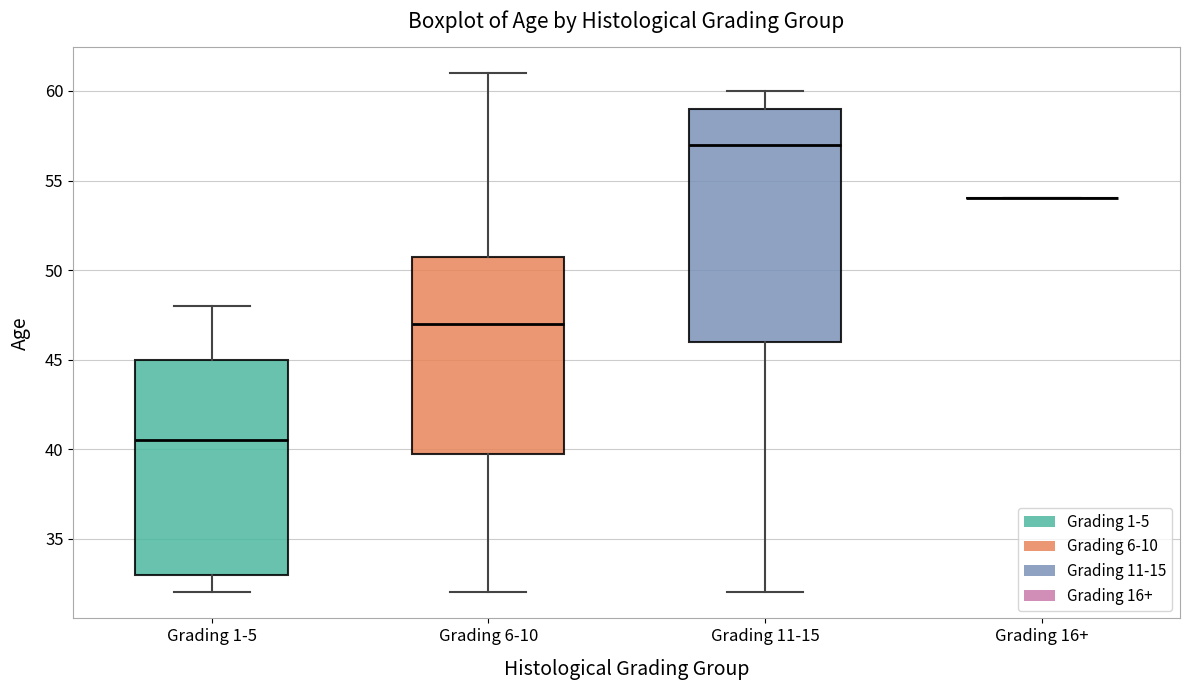

Reading left to right, read every box against the y-axis: the position of its median line, the range the box covers, and the ends of its whiskers. The values are not printed on the chart, so give them approximately, as read against the axis.

Grading 1-5: median 40.5, box 33.0 to 45.0, whiskers 32.0 to 48.0
Grading 6-10: median 47.0, box 40.0 to 51.0, whiskers 32.0 to 61.0
Grading 11-15: median 57.0, box 46.0 to 59.0, whiskers 32.0 to 60.0
Grading 16+: box collapsed to a line at 54.0, whiskers 54.0 to 54.0